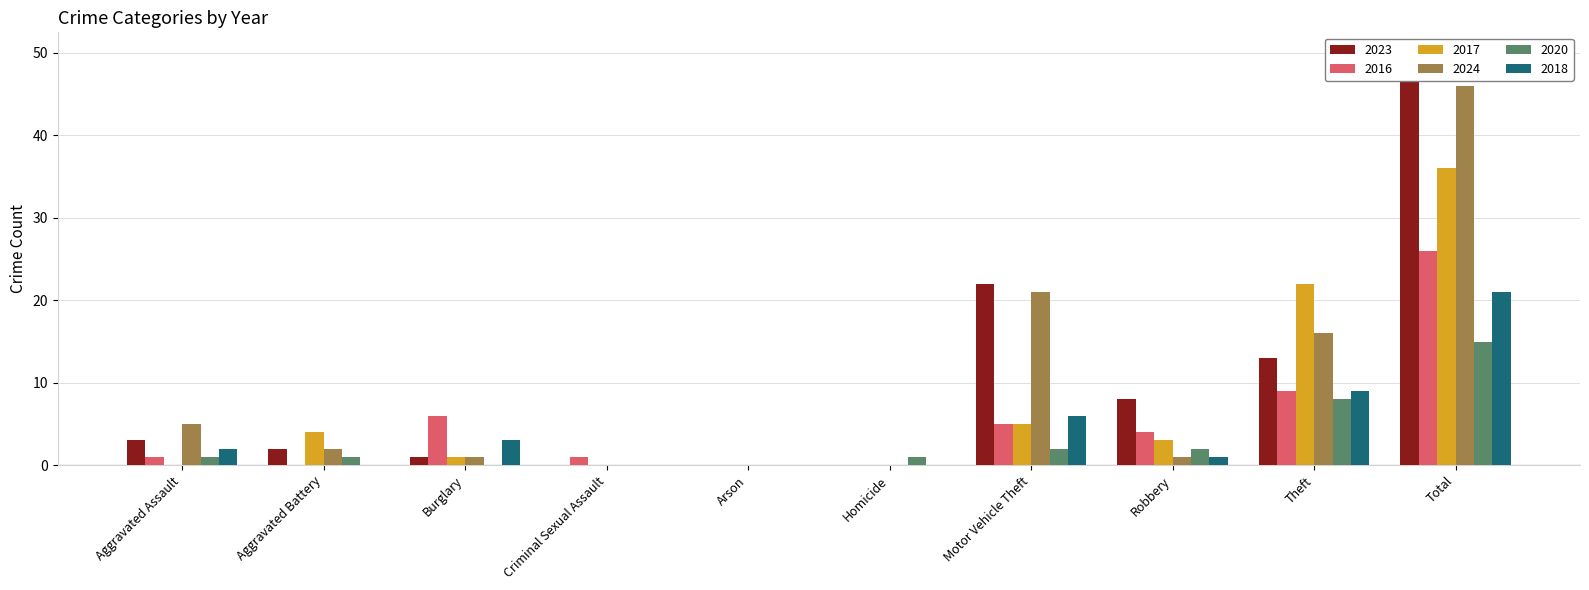

At which label is 2016 closest to 13?

Theft